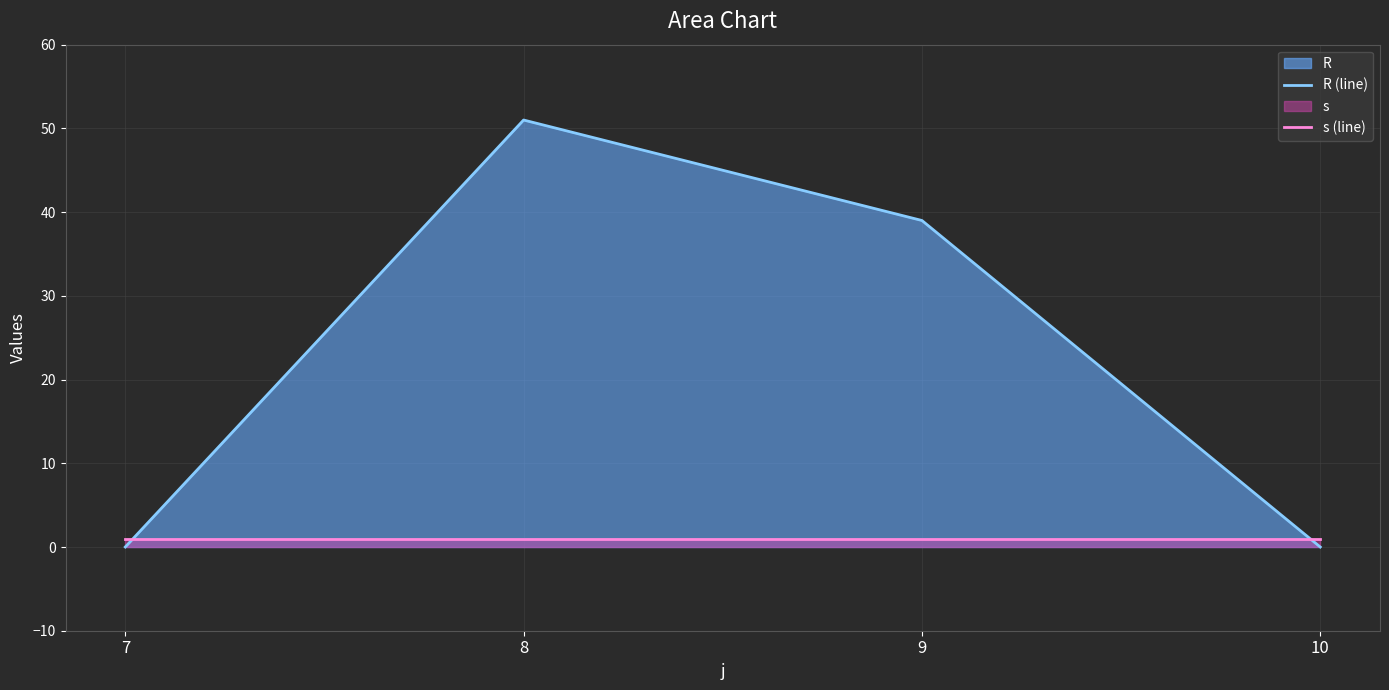

Which series has the largest total across all categories?

R (line)